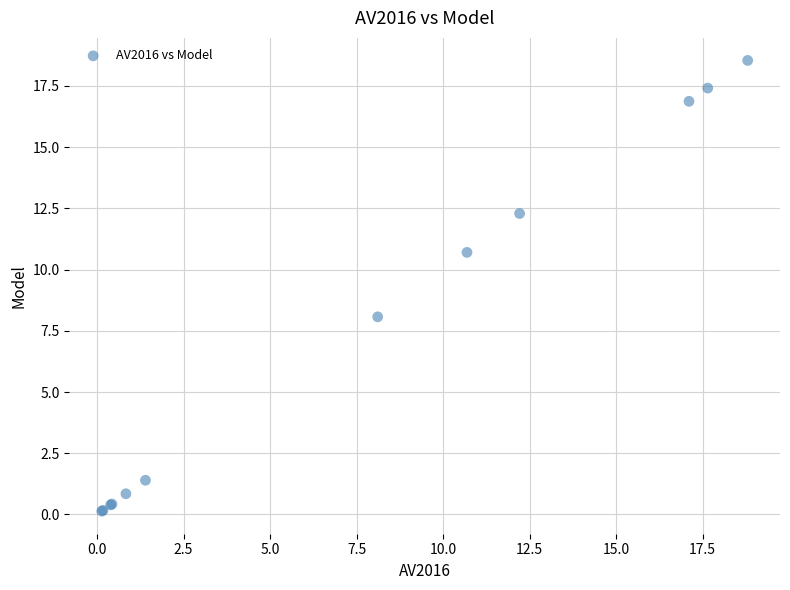

What Y value in the scatter plot is closest to 9?

8.1